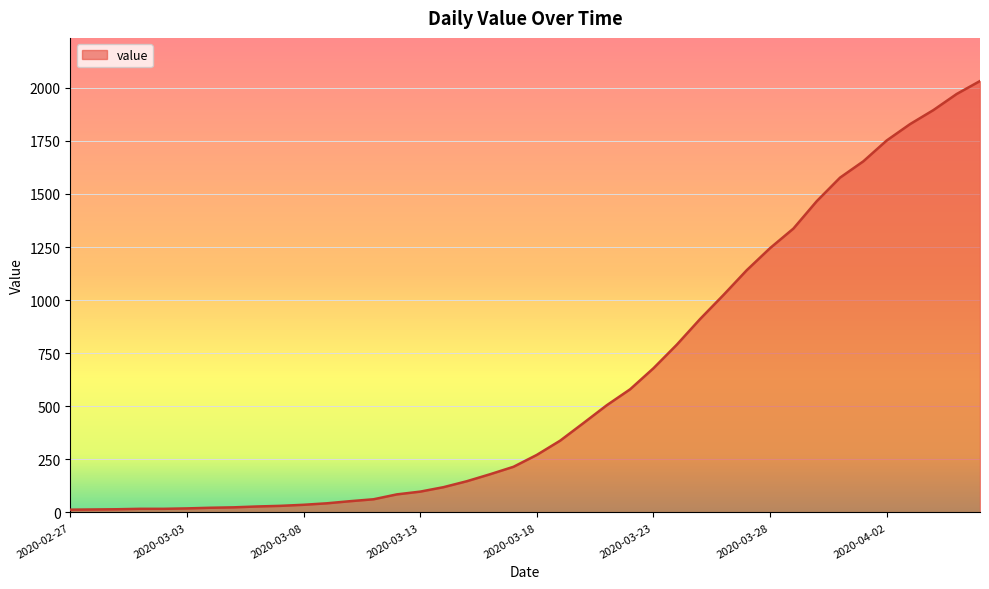

What is the maximum value shown in the chart?

2032